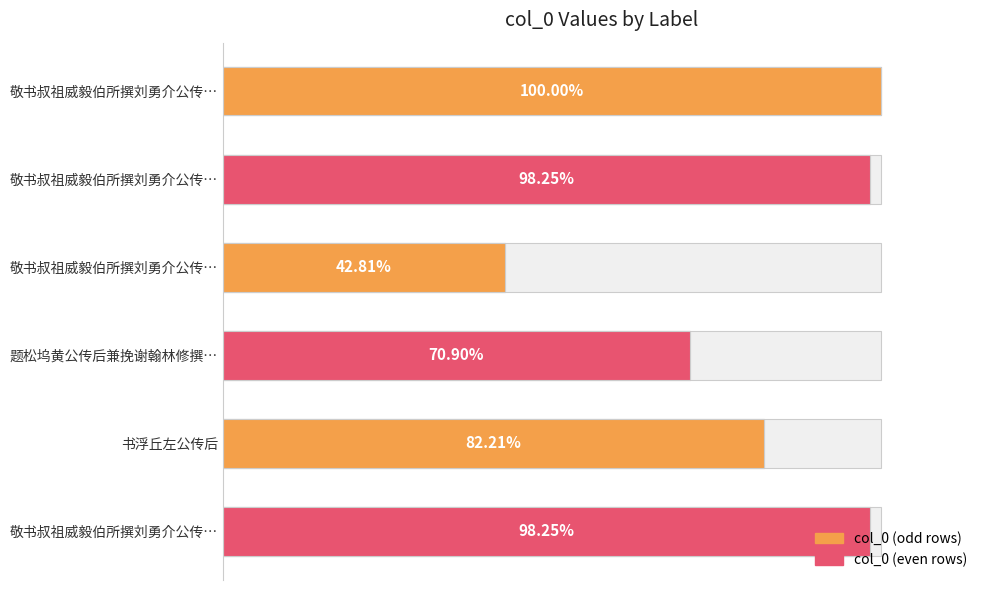

Reading left to right, list all the values displayed in this chart.

816560	802263	349546	578963	671299	802264